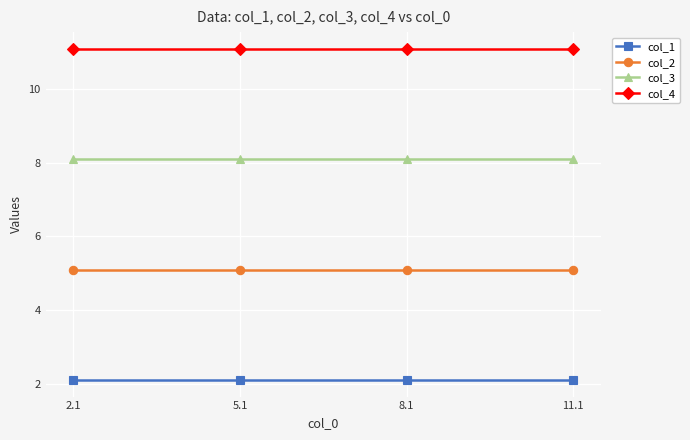

Is the value of col_3 at 11.1 greater than the value of col_2 at 11.1?

Yes